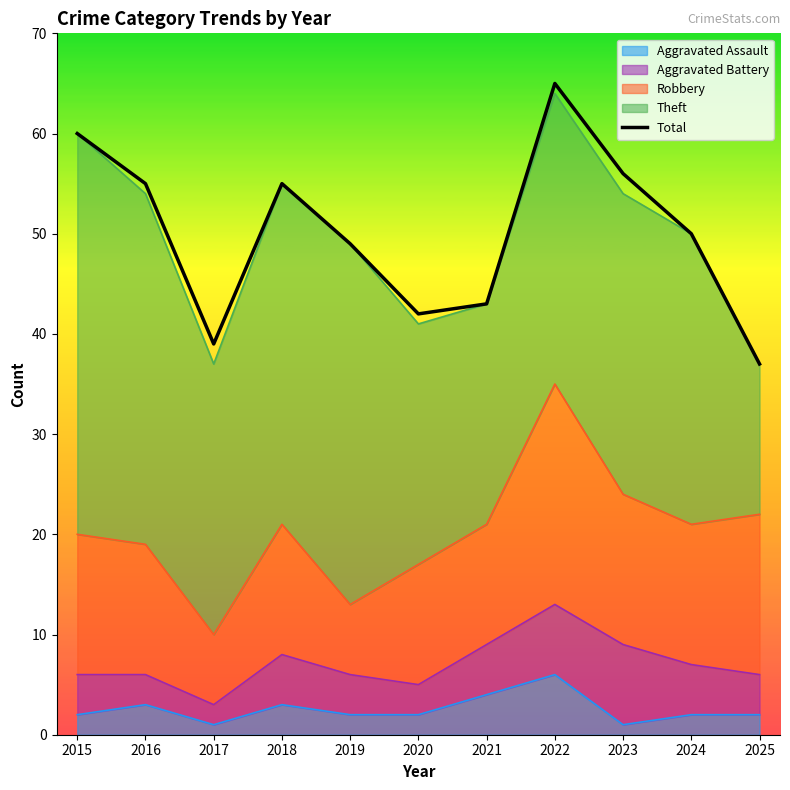

Rank the categories by value from highest to lowest.

2022, 2015, 2023, 2016, 2018, 2024, 2019, 2021, 2020, 2017, 2025